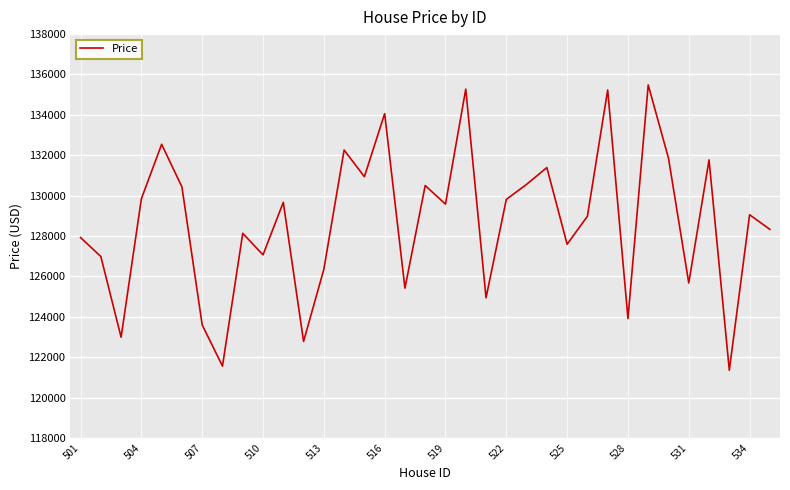

What is the smallest value displayed?

121349.6